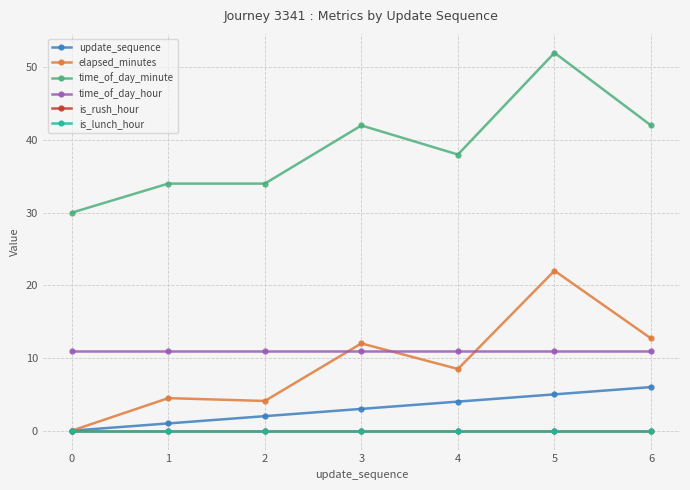

Rank the categories by update_sequence value from lowest to highest.

0, 1, 2, 3, 4, 5, 6